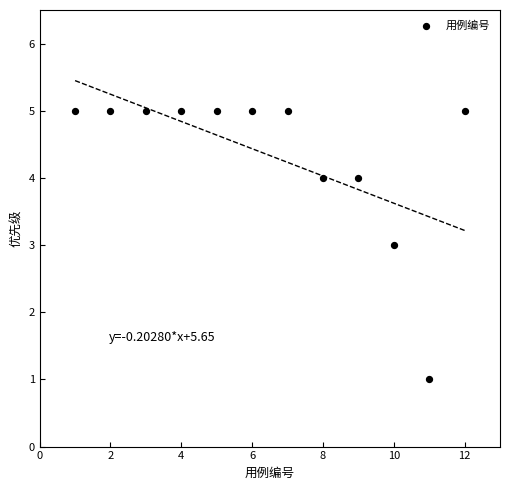

What is the range of Y values (max minus min)?

4